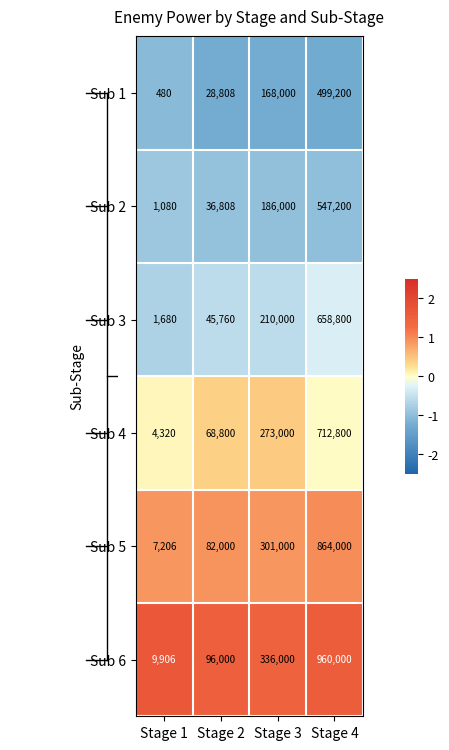

Where is Sub 3 nearest to the value 330240?

Stage 3